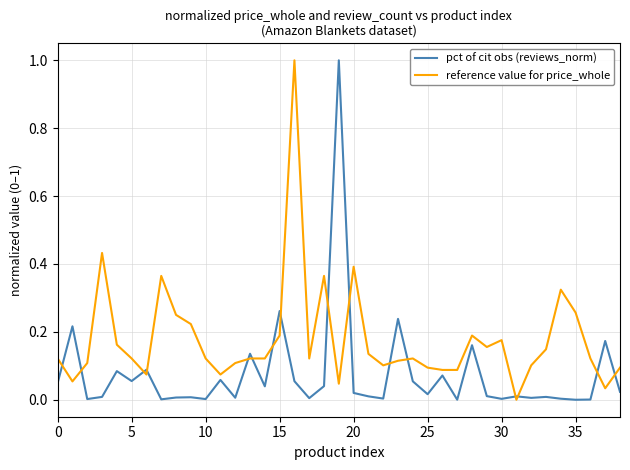

Which series has the largest total across all categories?

reference value for price_whole